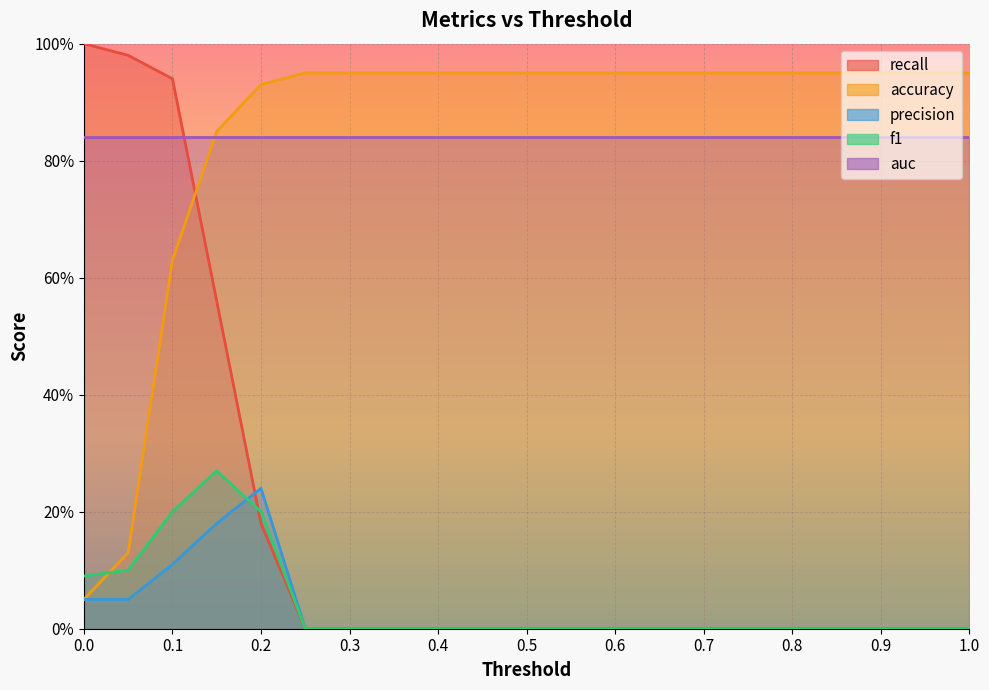

Which series changed the most between 0.5 and 1.0?

recall